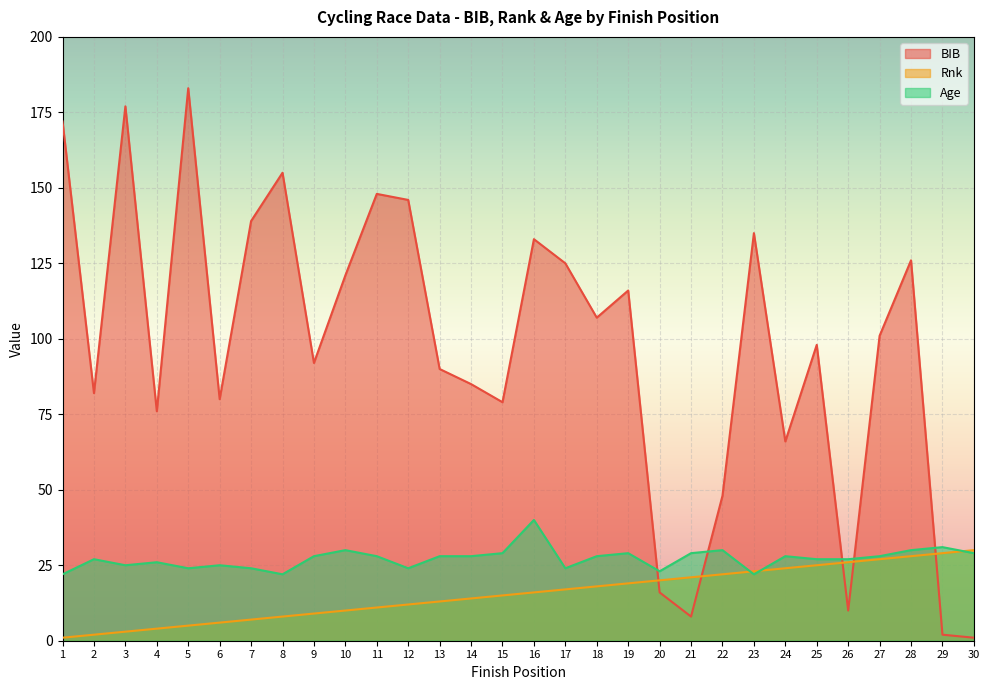

How many lines are shown in the chart?

3